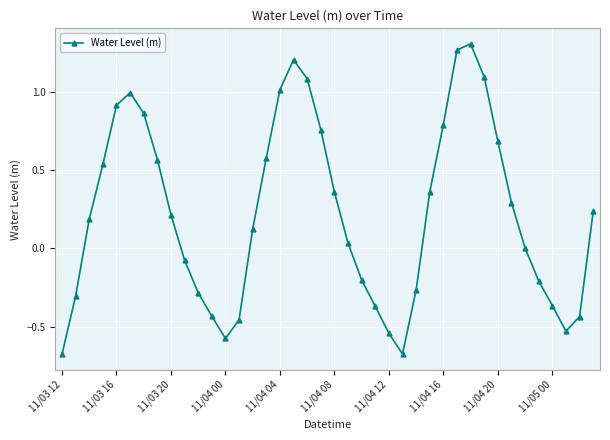

What is the difference between the maximum and second lowest values?

2.0